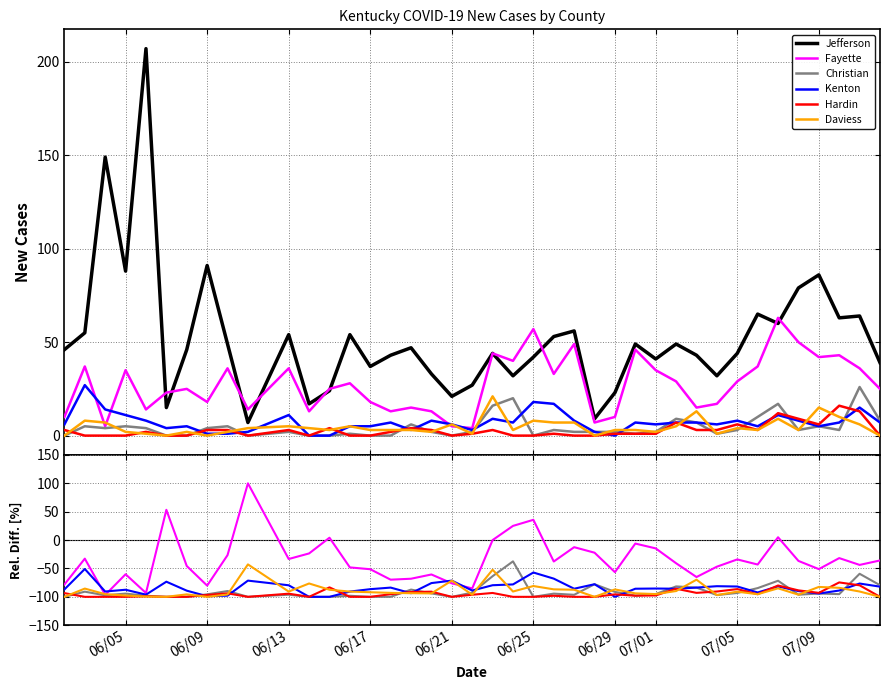

True or false: Christian has a value of -90.9 at 06/09.

True